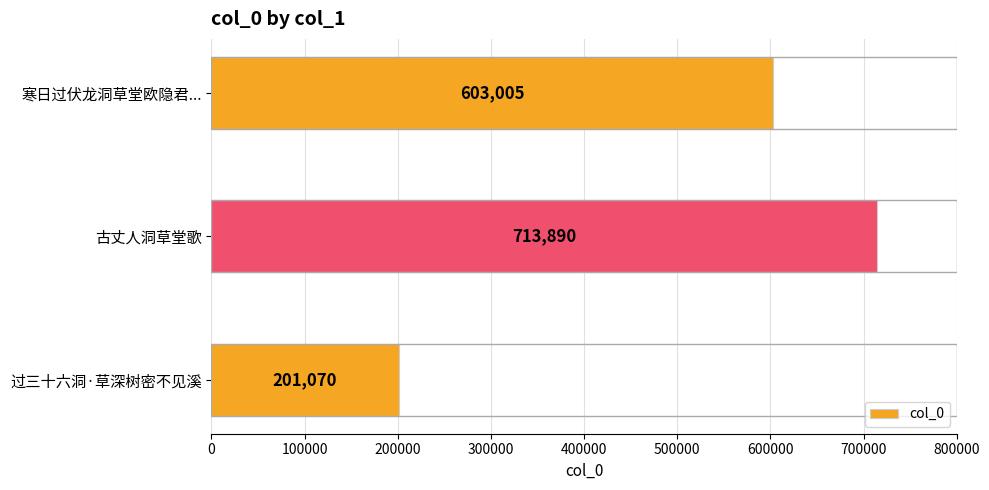

What is the greatest value displayed?

713890